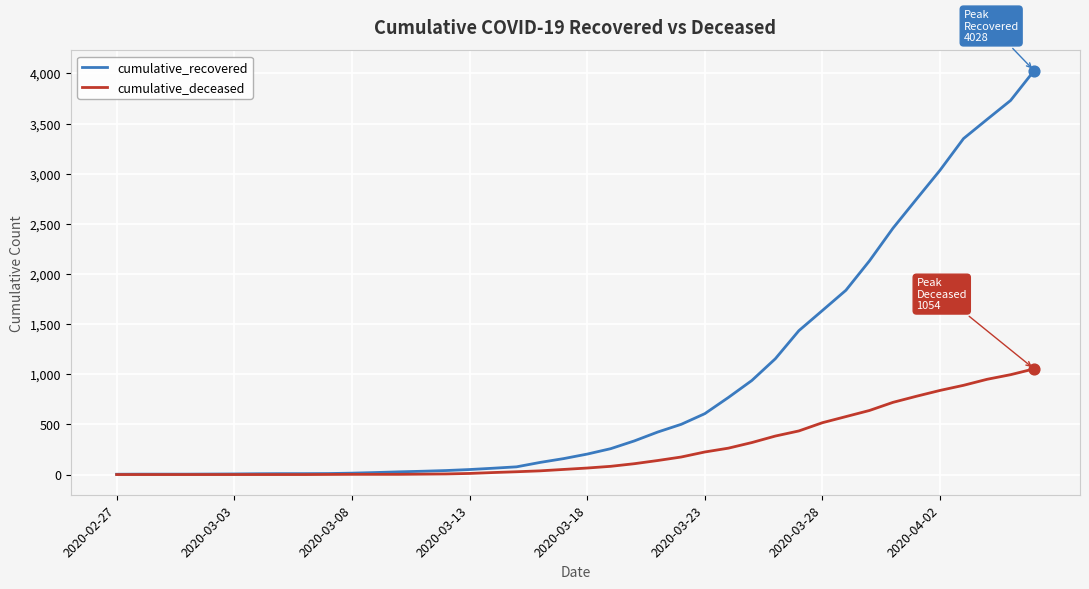

Which series has the largest range (max minus min)?

cumulative_recovered